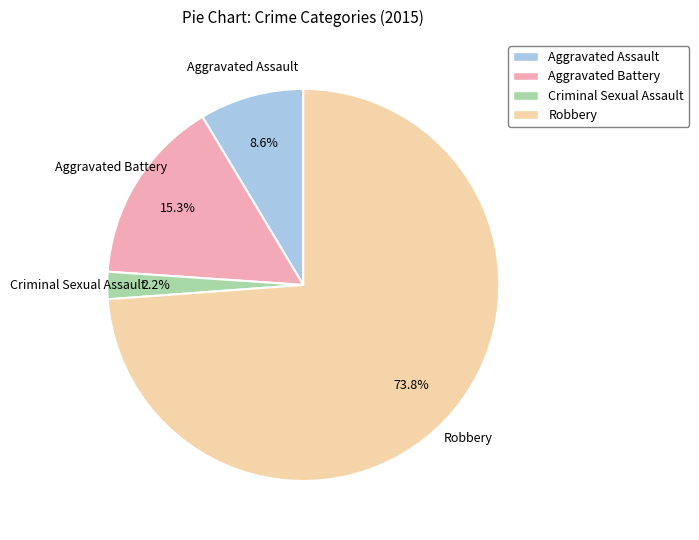

Which category has the smallest portion of the pie?

Criminal Sexual Assault